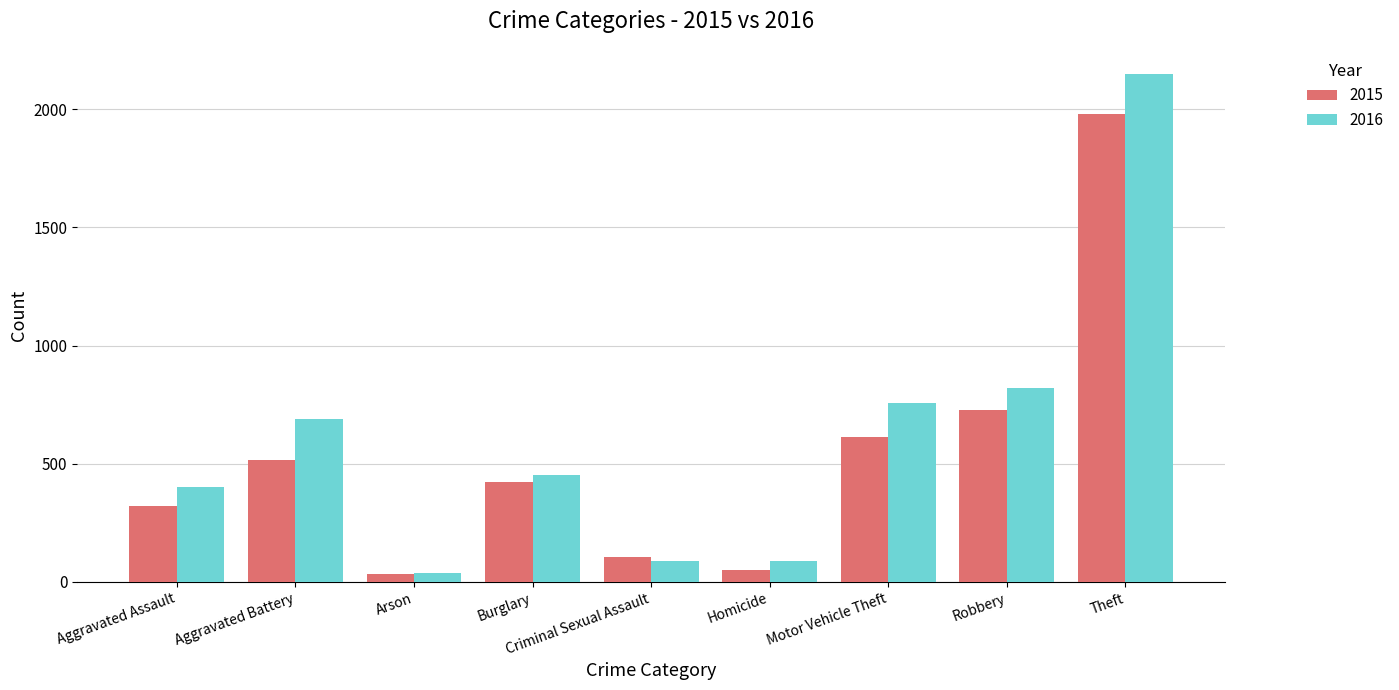

How many series are shown in this chart?

2